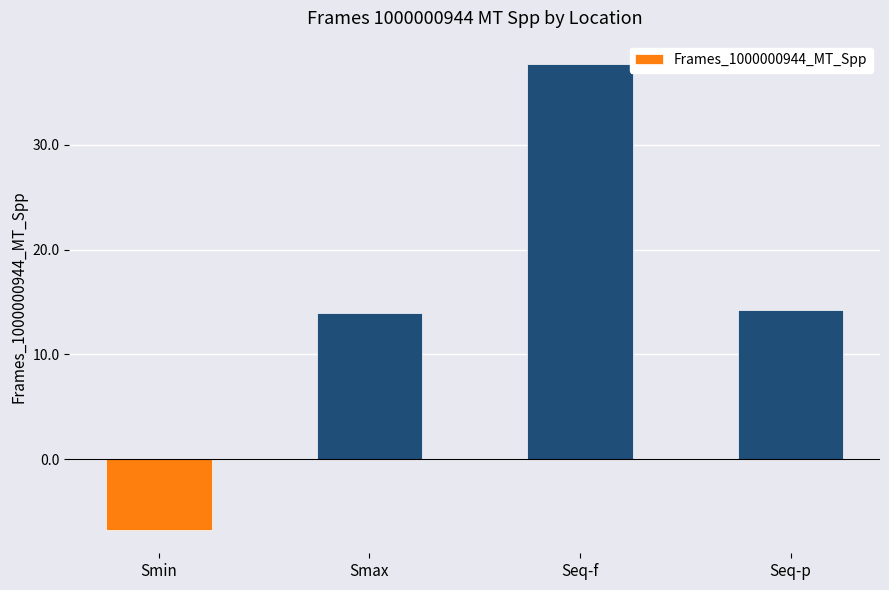

What is the sum of the values at Smax and Seq-f?

51.7